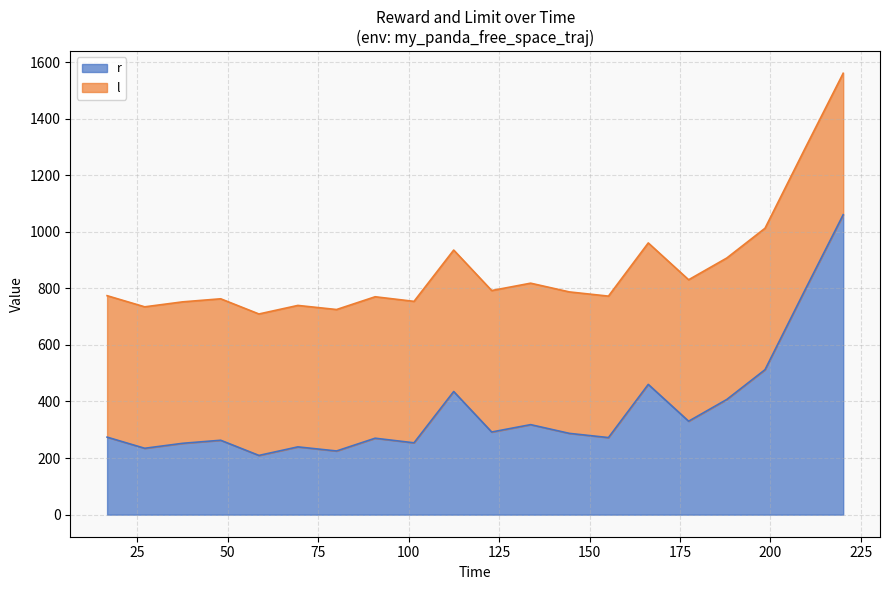

What is the maximum value shown in the chart?

1060.2